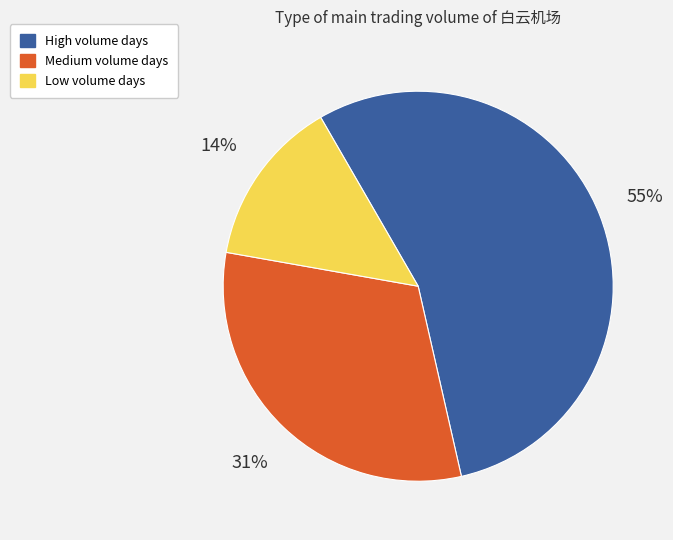

To the nearest percent, what is the average slice percentage?

33%